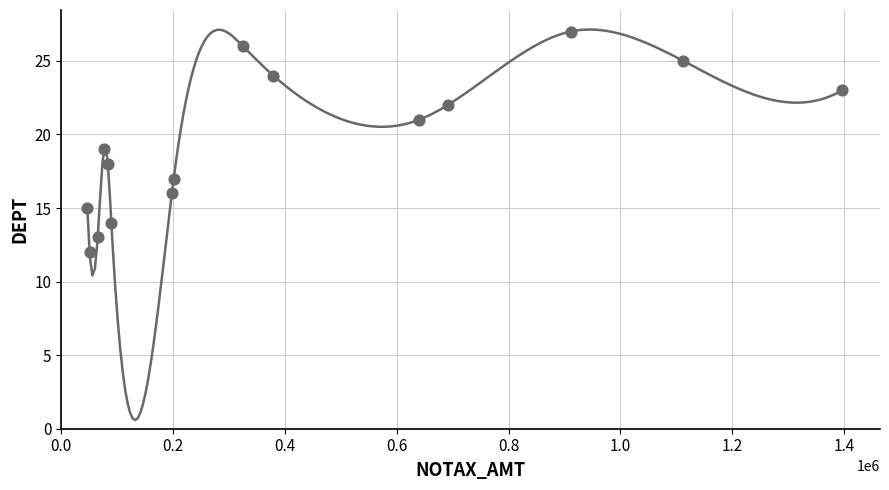

What is the range of Y values (max minus min)?

15